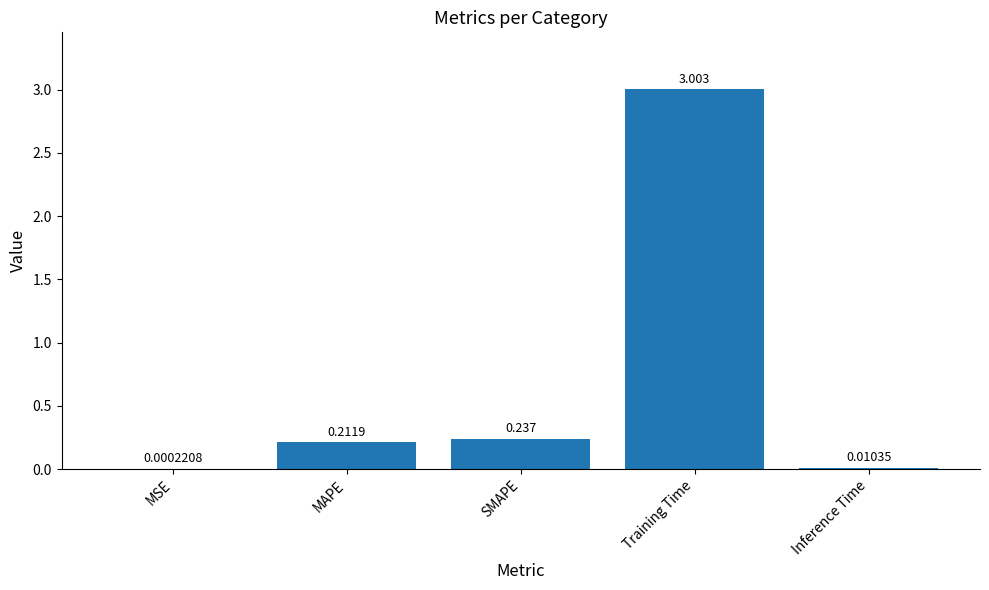

Which has a higher value, MAPE or Inference Time?

MAPE